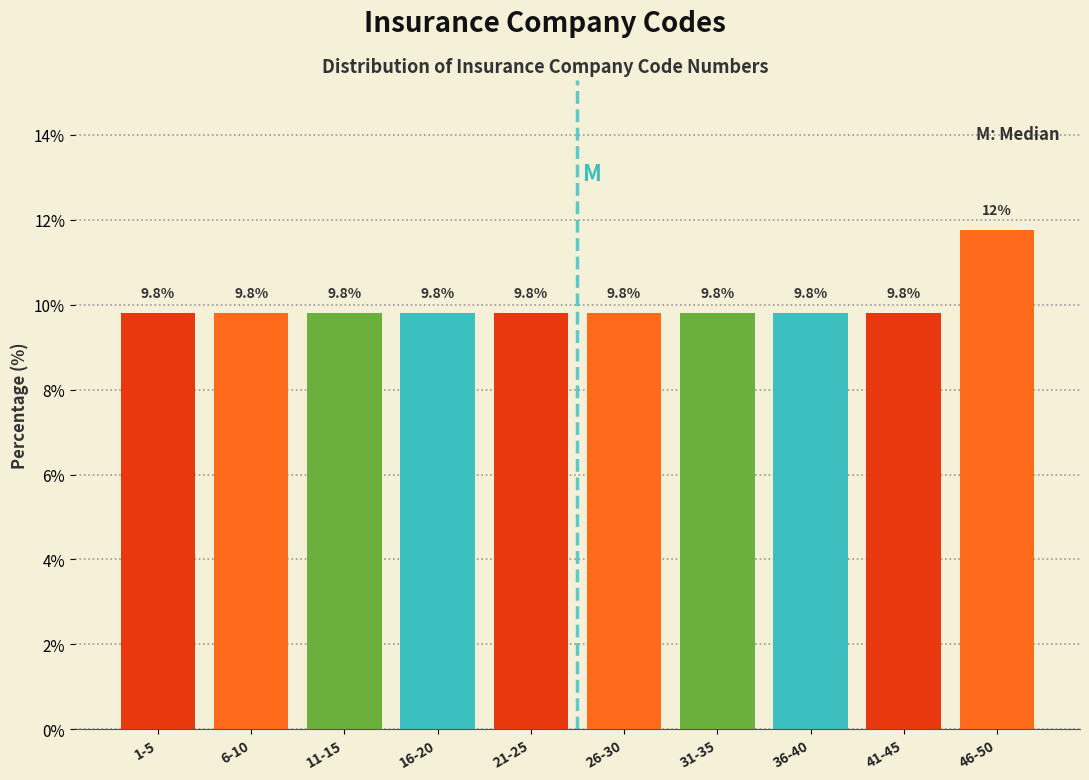

Reading left to right, what are all the values shown in this chart?

1-5=9.8	6-10=9.8	11-15=9.8	16-20=9.8	21-25=9.8	26-30=9.8	31-35=9.8	36-40=9.8	41-45=9.8	46-50=11.8